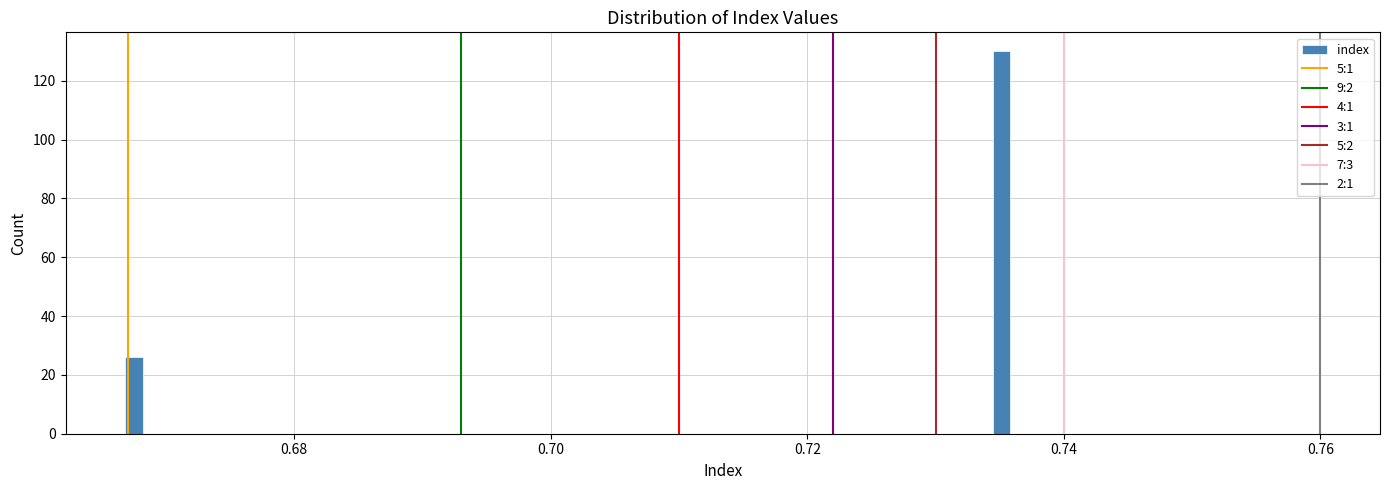

Read against the x-axis, roughly where is the centre of the tallest bar?

0.736